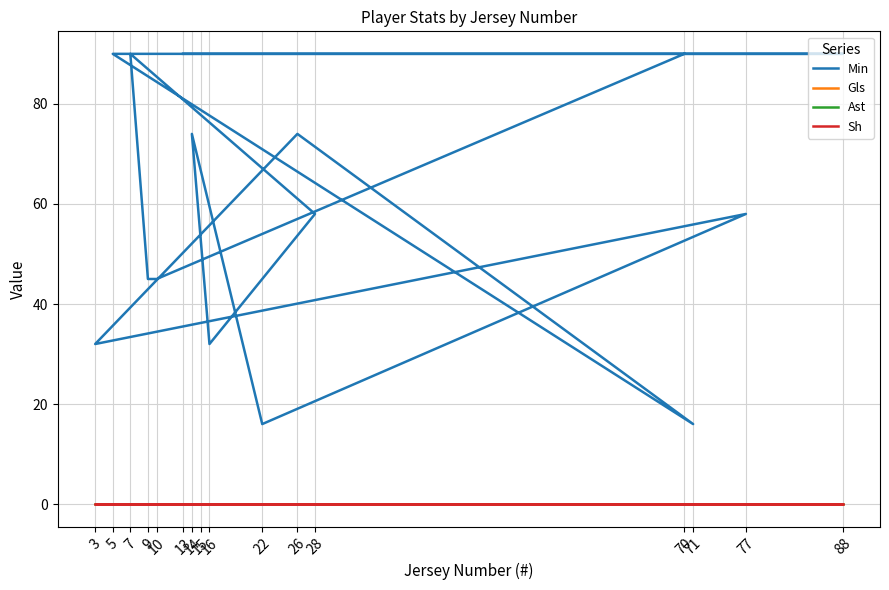

How many interior local valleys does the Min series have?

4